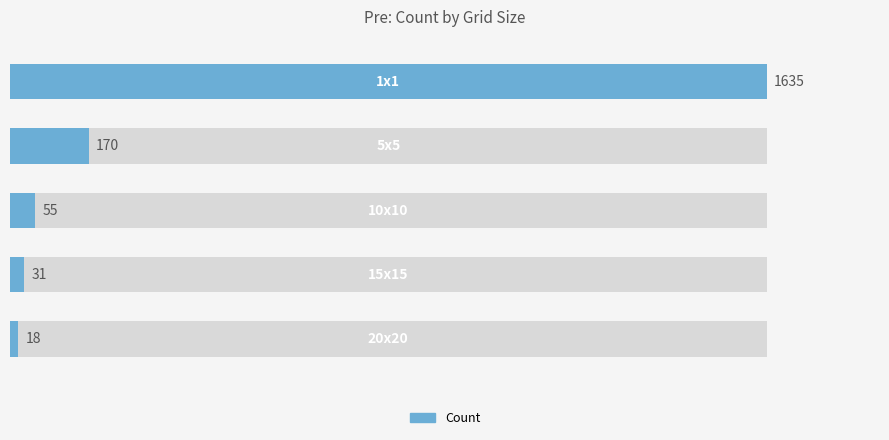

Rank the categories by value from lowest to highest.

4, 3, 2, 1, 0